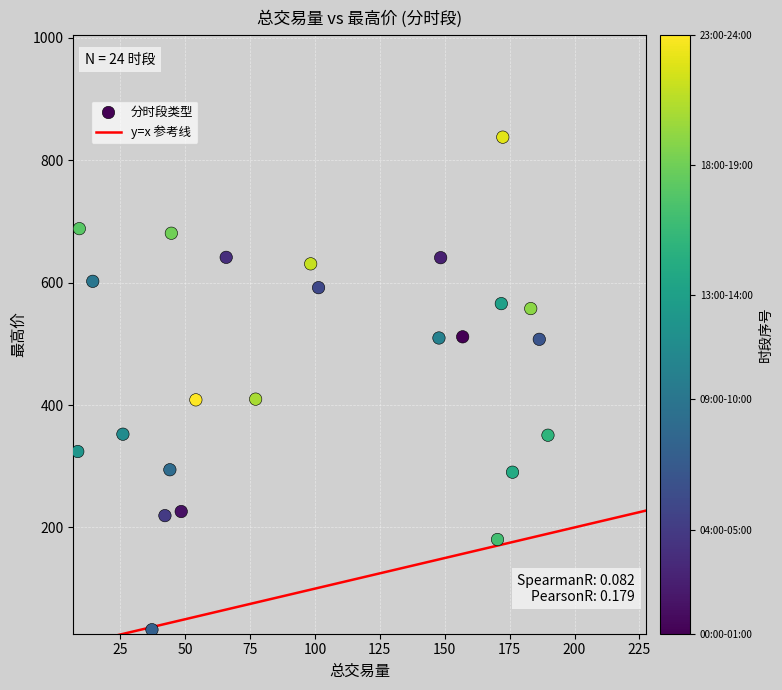

What is the range of Y values (max minus min)?

804.8